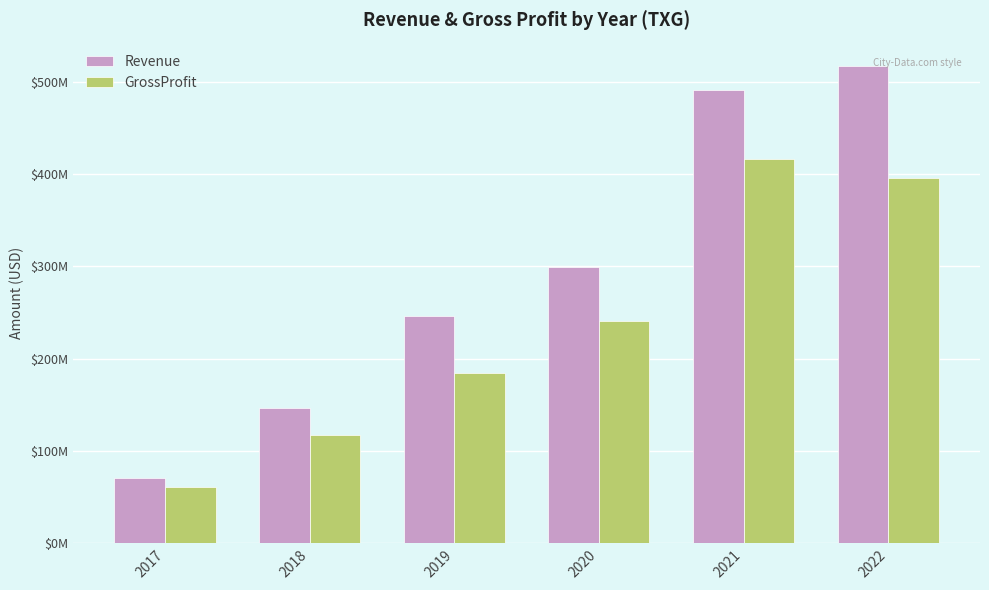

What is the difference between the second highest and minimum values in the GrossProfit series?

335498000